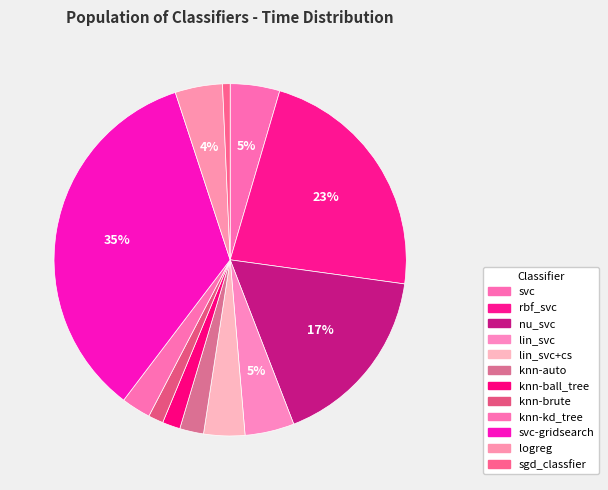

The svc-gridsearch slice represents 35% of the pie. True or false?

True